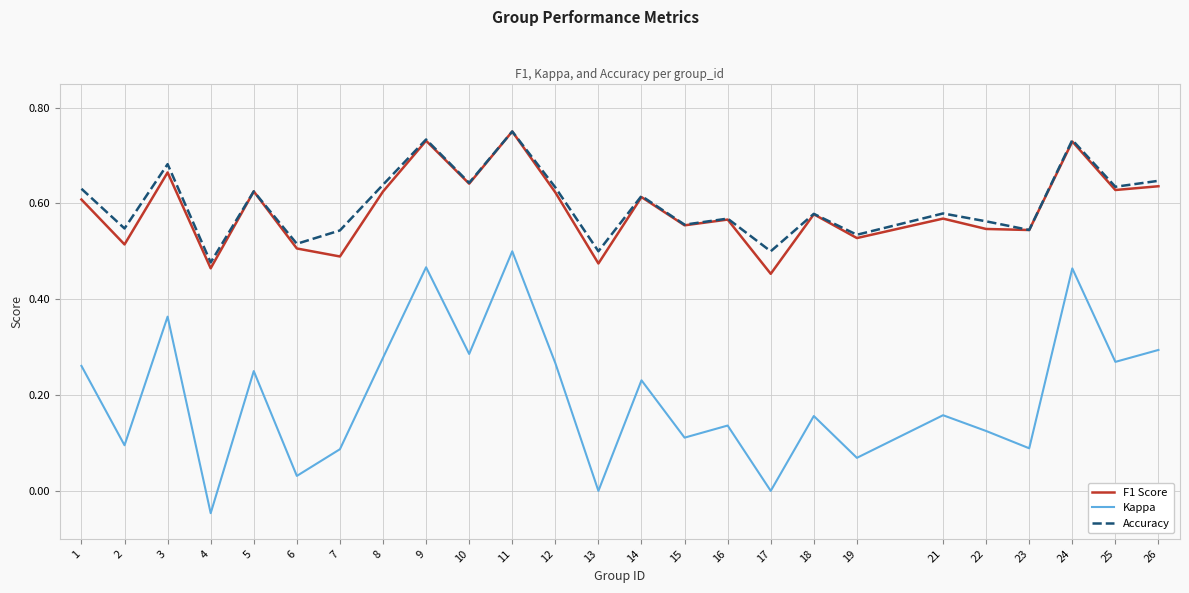

What are all the series names shown in the legend?

F1 Score, Kappa, Accuracy